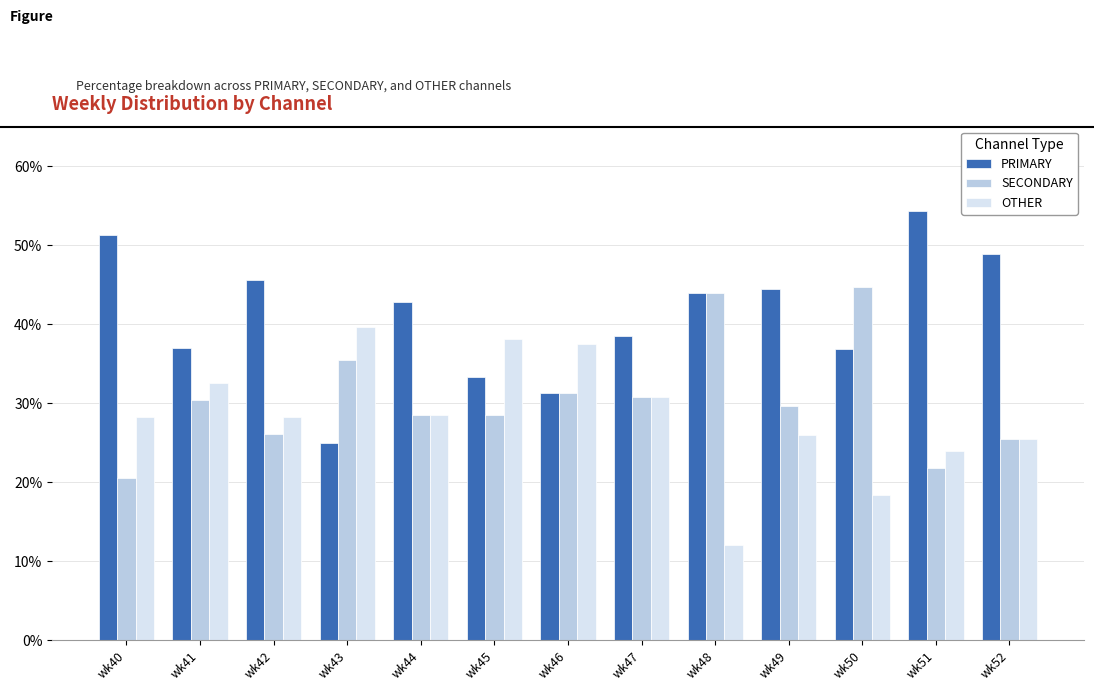

How many distinct data groups are displayed?

3